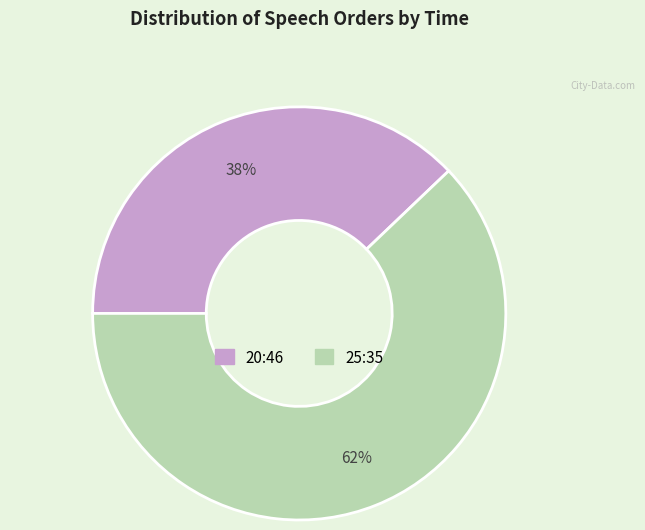

Combined, do 25:35 and 20:46 account for over 50%?

Yes